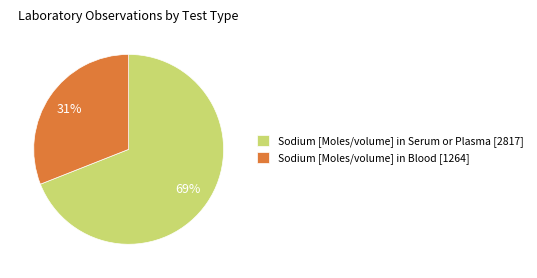

The Sodium [Moles/volume] in Blood [1264] slice represents 31% of the pie. True or false?

True